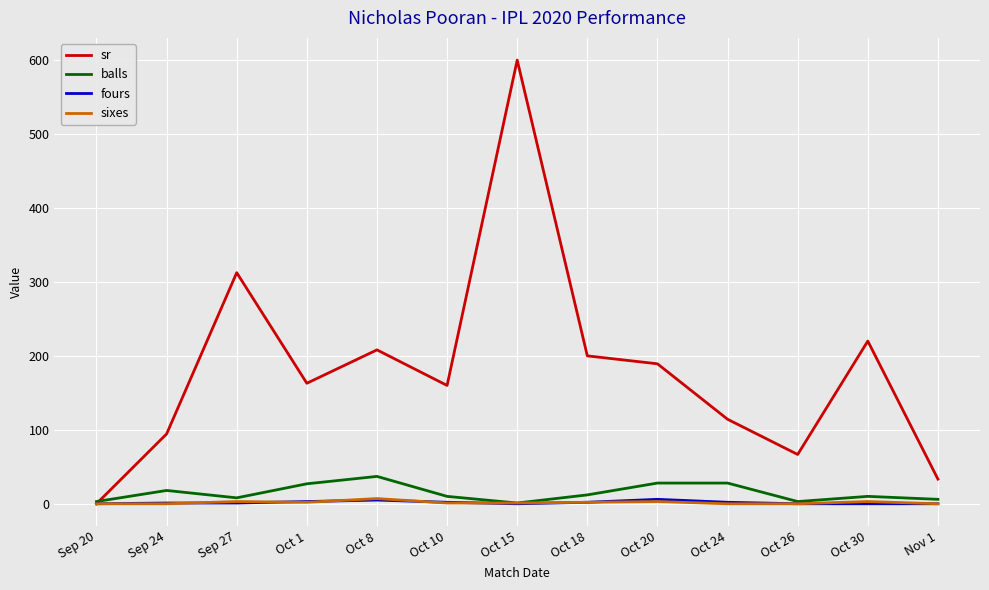

True or false: balls has more than 0 interior local peaks.

True